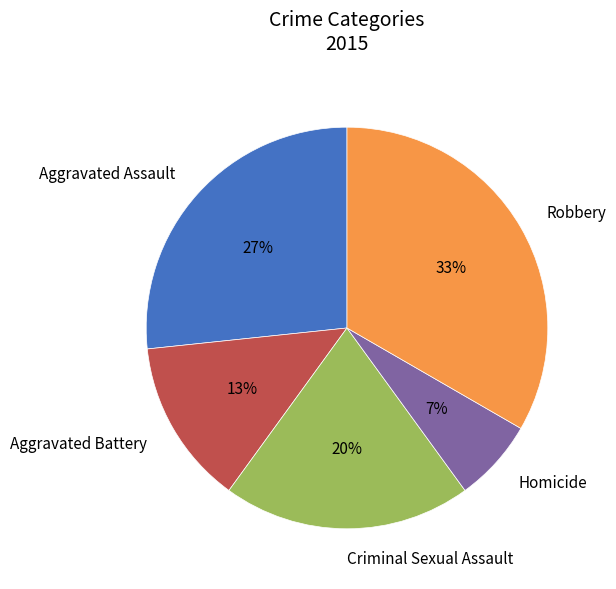

Does any single category account for the majority?

No